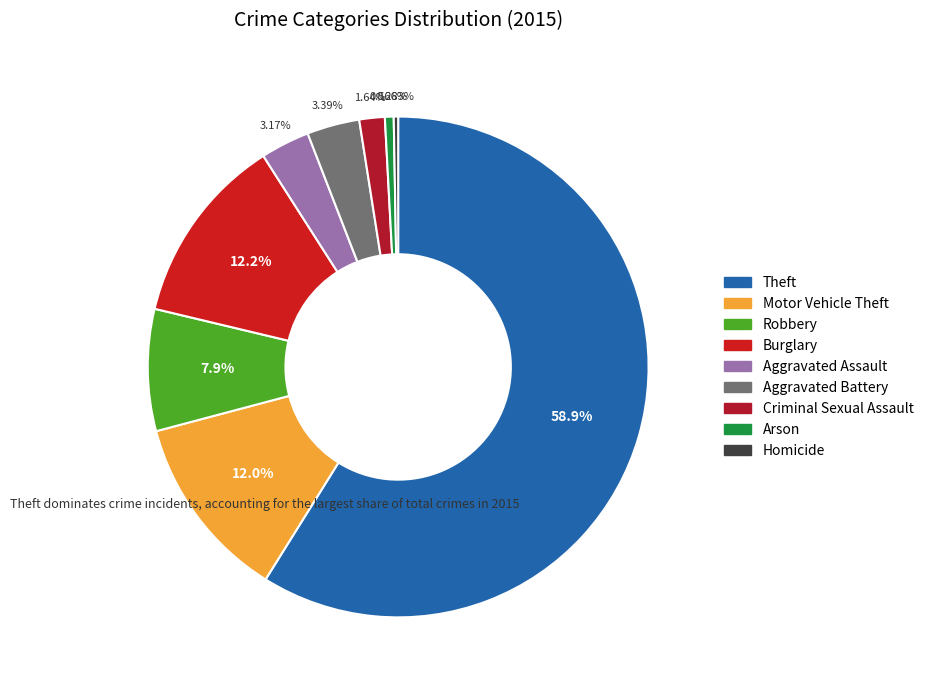

Rank the categories by value from highest to lowest.

Theft, Burglary, Motor Vehicle Theft, Robbery, Aggravated Battery, Aggravated Assault, Criminal Sexual Assault, Arson, Homicide